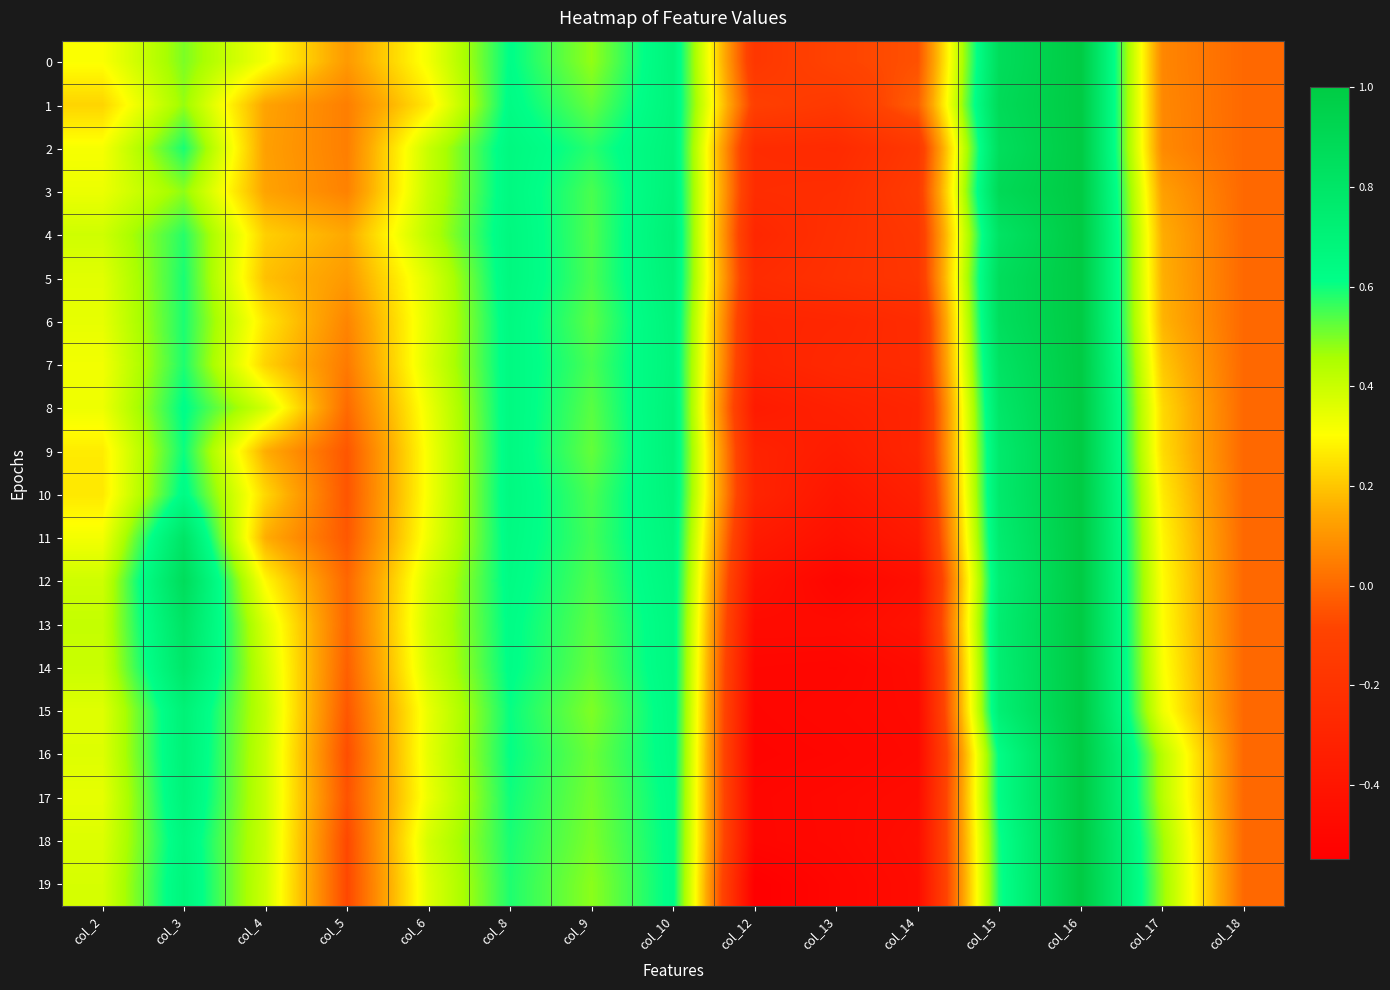

How many series are shown in this chart?

20